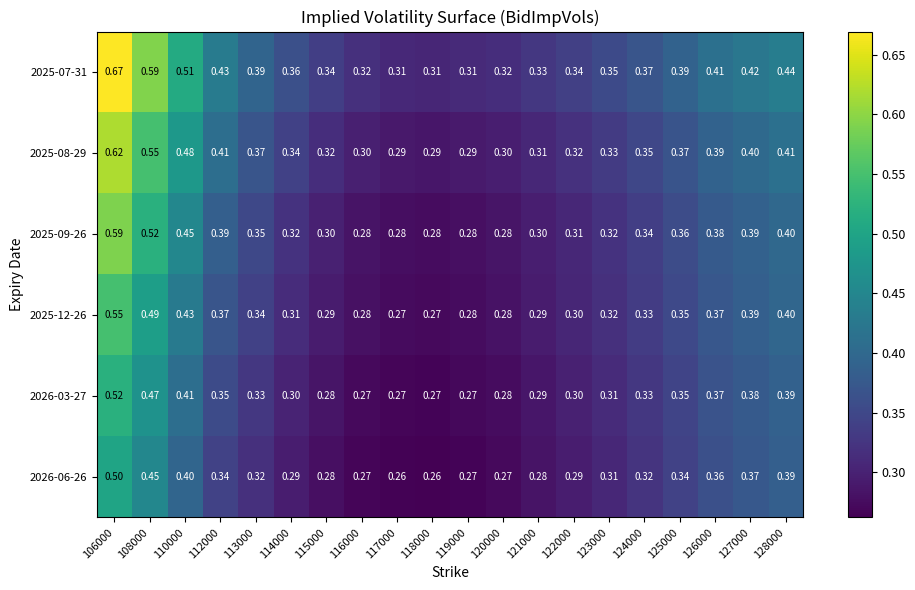

Is the value of 2026-03-27 at 112000 greater than the value of 2026-06-26 at 122000?

Yes